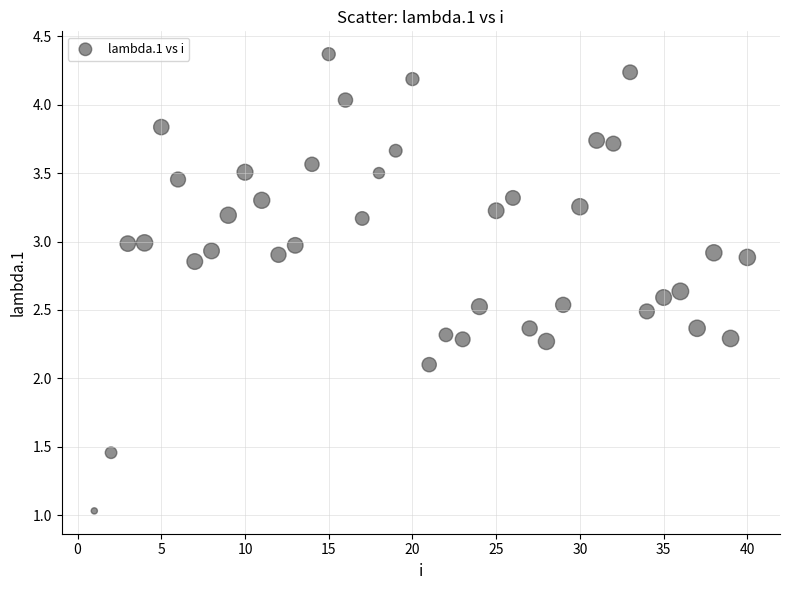

What is the range of X values (max minus min)?

39.0